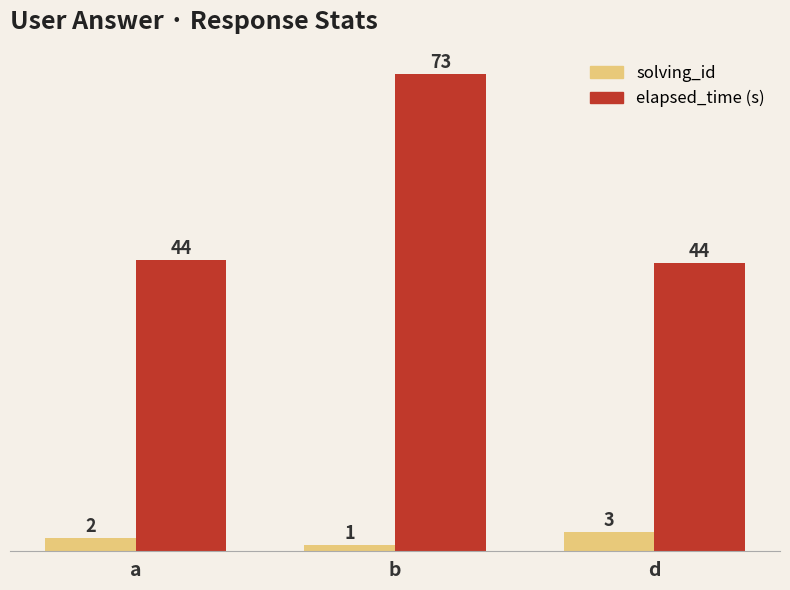

What is the sum of the elapsed_time (s) values at b and a?

117.5